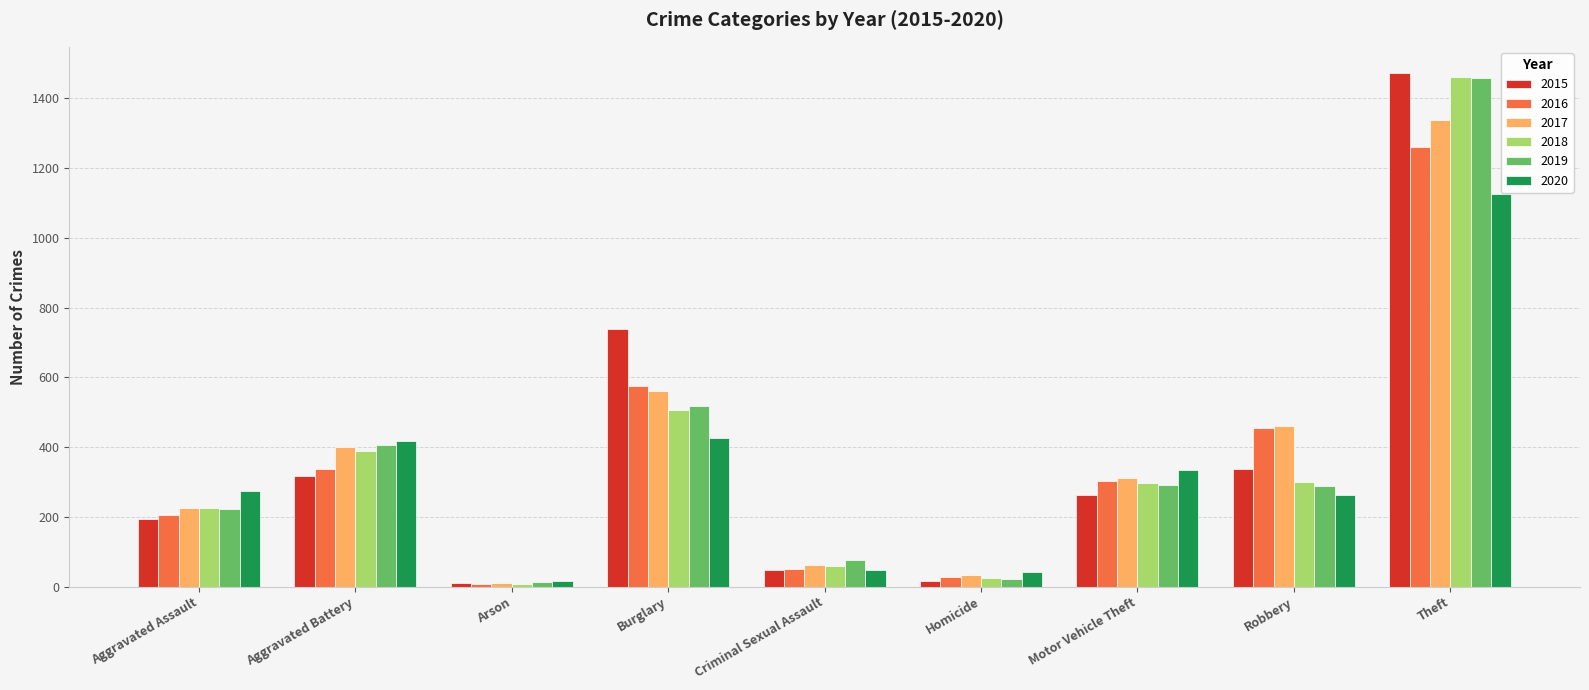

Is it true that 2018 equals 7 at Arson?

True